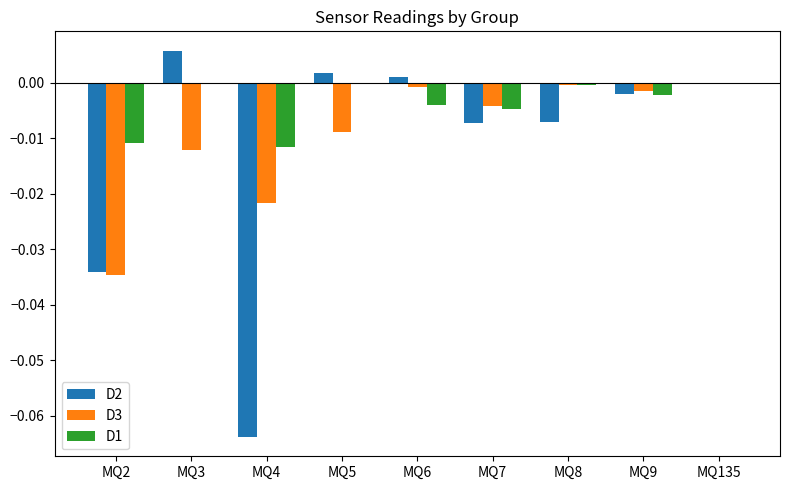

At which label does D2 reach its peak?

MQ3